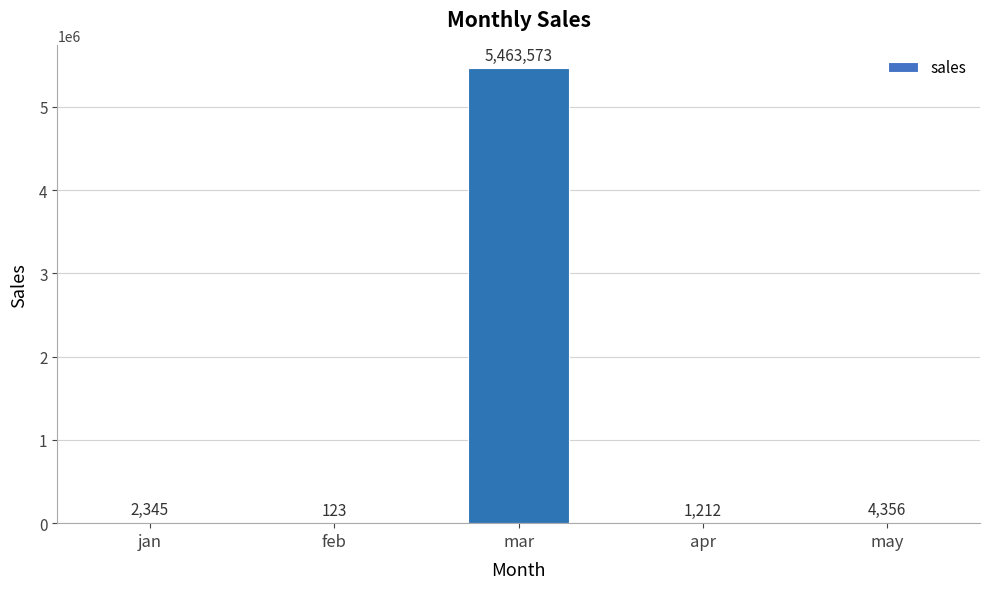

Reading left to right, list all the values displayed in this chart.

2345	123	5463573	1212	4356